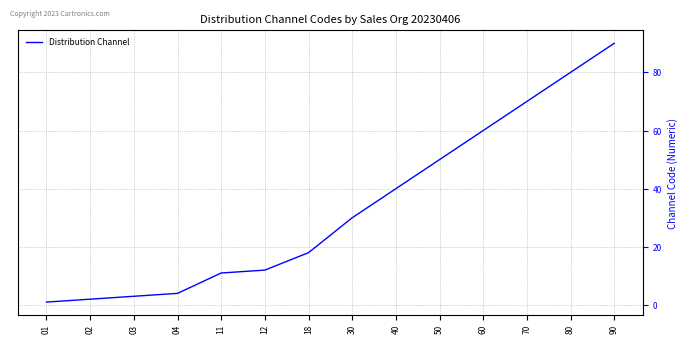

What is the ratio of the value at 70 to the value at 60?

1.2